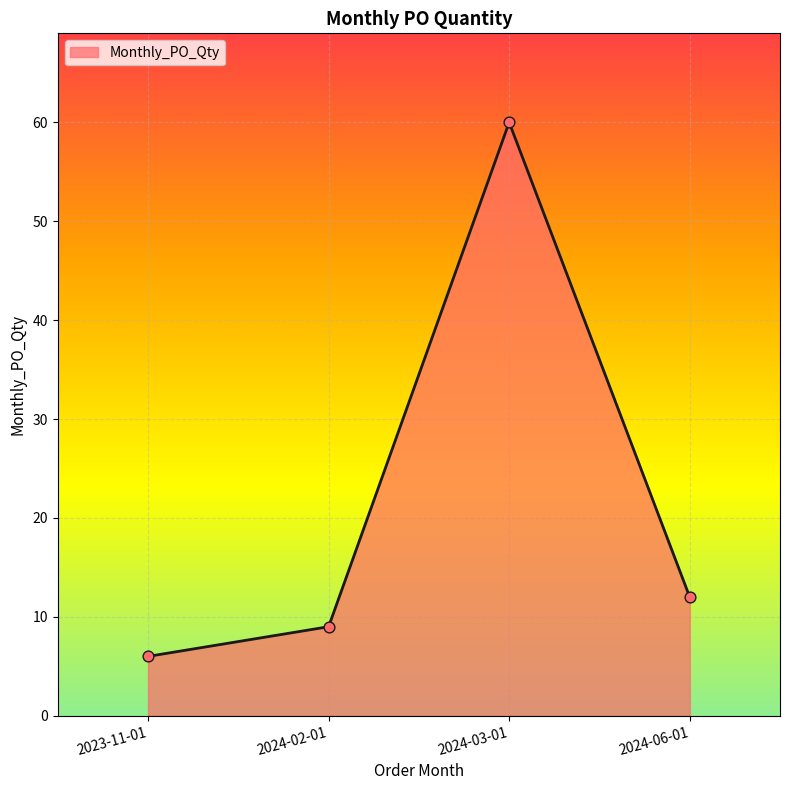

Approximately how many times larger is the value at 2024-06-01 compared to 2023-11-01?

2.0